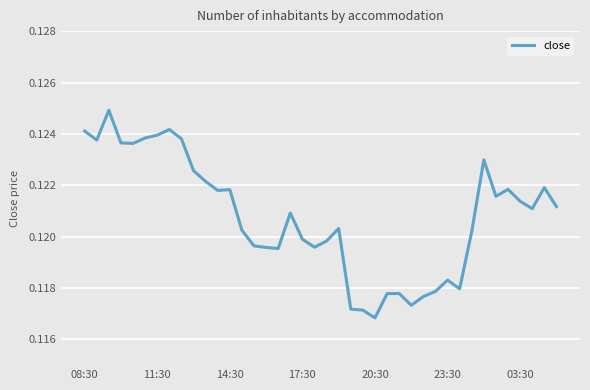

Count the number of data series in this chart.

1